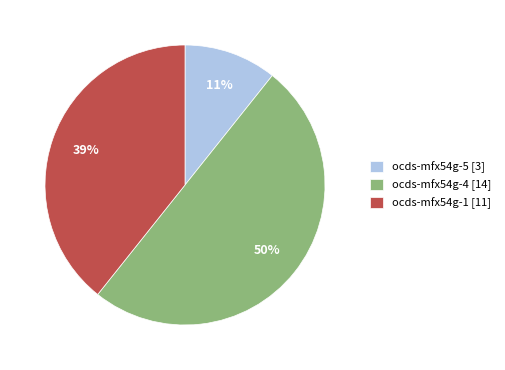

To the nearest percent, what is the difference between the ocds-mfx54g-1 and ocds-mfx54g-4 slice percentages?

11%